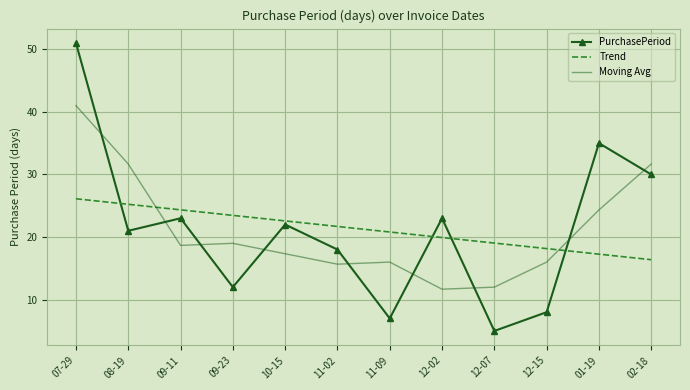

What position from the left is 11-09?

7